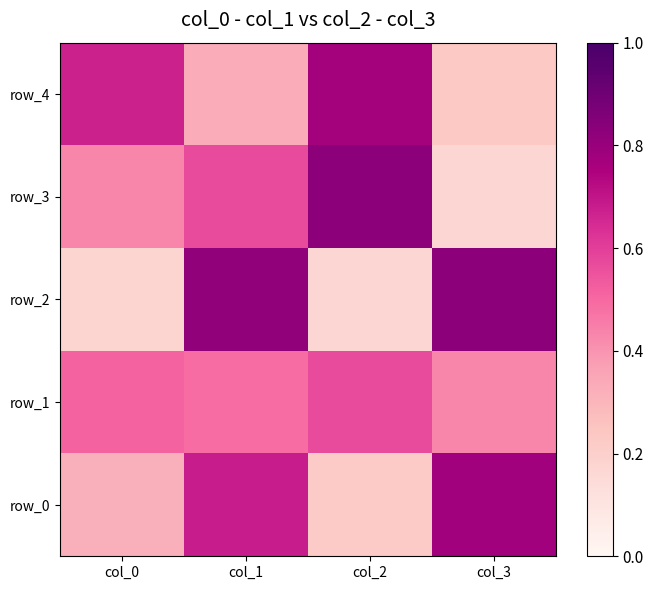

What is the difference between the second highest and second lowest values in the row_2 series?

0.6